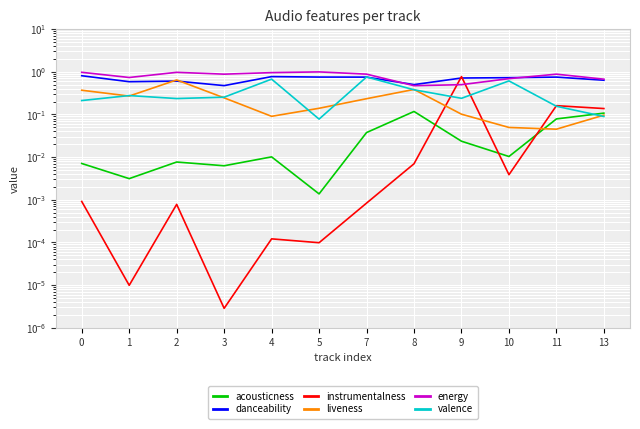

Reading left to right, what are all the values shown in this chart?

acousticness: 0=0.0	1=0.0	2=0.0	3=0.0	4=0.0	5=0.0	7=0.0	8=0.1	9=0.0	10=0.0	11=0.1	13=0.1
danceability: 0=0.8	1=0.6	2=0.6	3=0.5	4=0.8	5=0.7	7=0.7	8=0.5	9=0.7	10=0.7	11=0.7	13=0.6
instrumentalness: 0=0.0	1=0.0	2=0.0	3=0.0	4=0.0	5=0.0	7=0.0	8=0.0	9=0.8	10=0.0	11=0.2	13=0.1
liveness: 0=0.4	1=0.3	2=0.6	3=0.2	4=0.1	5=0.1	7=0.2	8=0.4	9=0.1	10=0.0	11=0.0	13=0.1
energy: 0=1.0	1=0.7	2=1.0	3=0.9	4=1.0	5=1.0	7=0.9	8=0.5	9=0.5	10=0.7	11=0.9	13=0.7
valence: 0=0.2	1=0.3	2=0.2	3=0.3	4=0.7	5=0.1	7=0.8	8=0.4	9=0.2	10=0.6	11=0.2	13=0.1